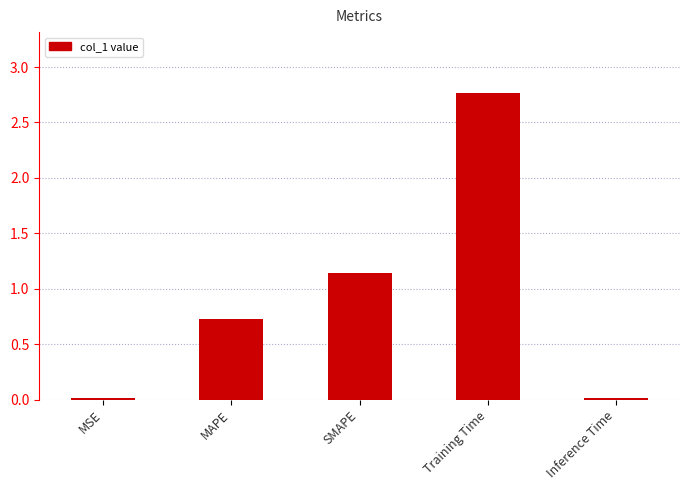

Where is the data nearest to the value 1?

SMAPE